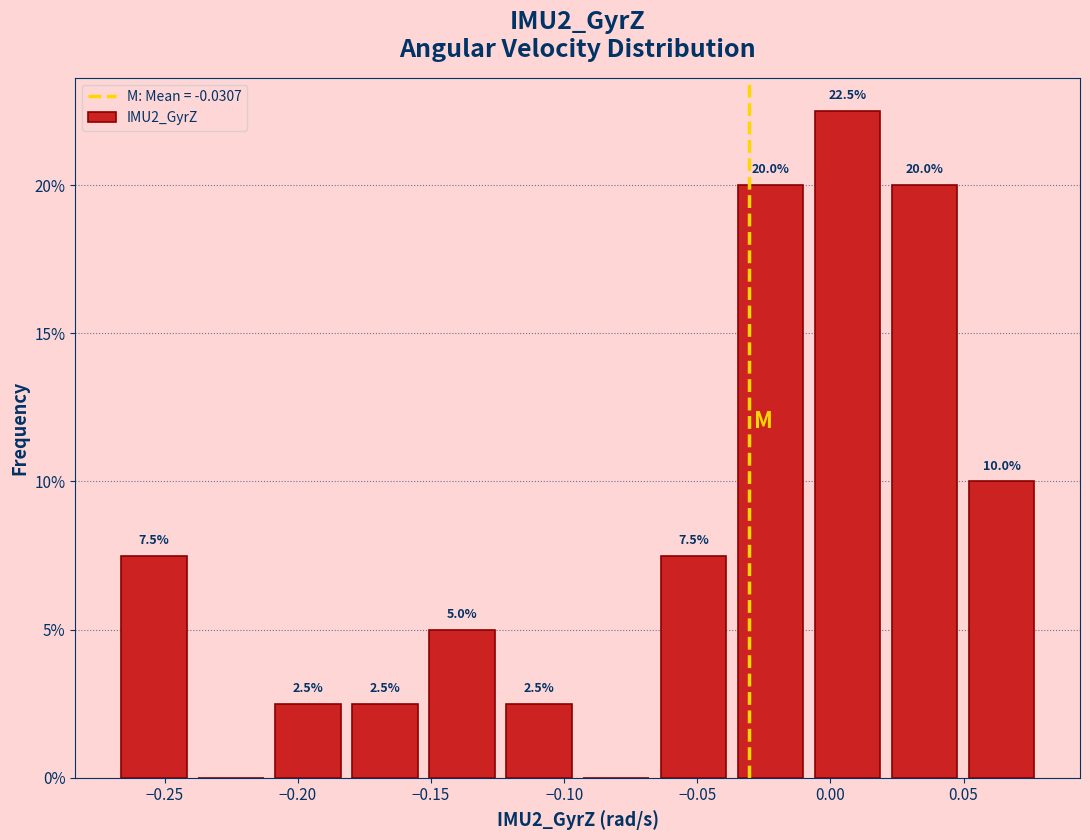

Over which range of the x-axis is the bar tallest?

-0.010 to 0.020